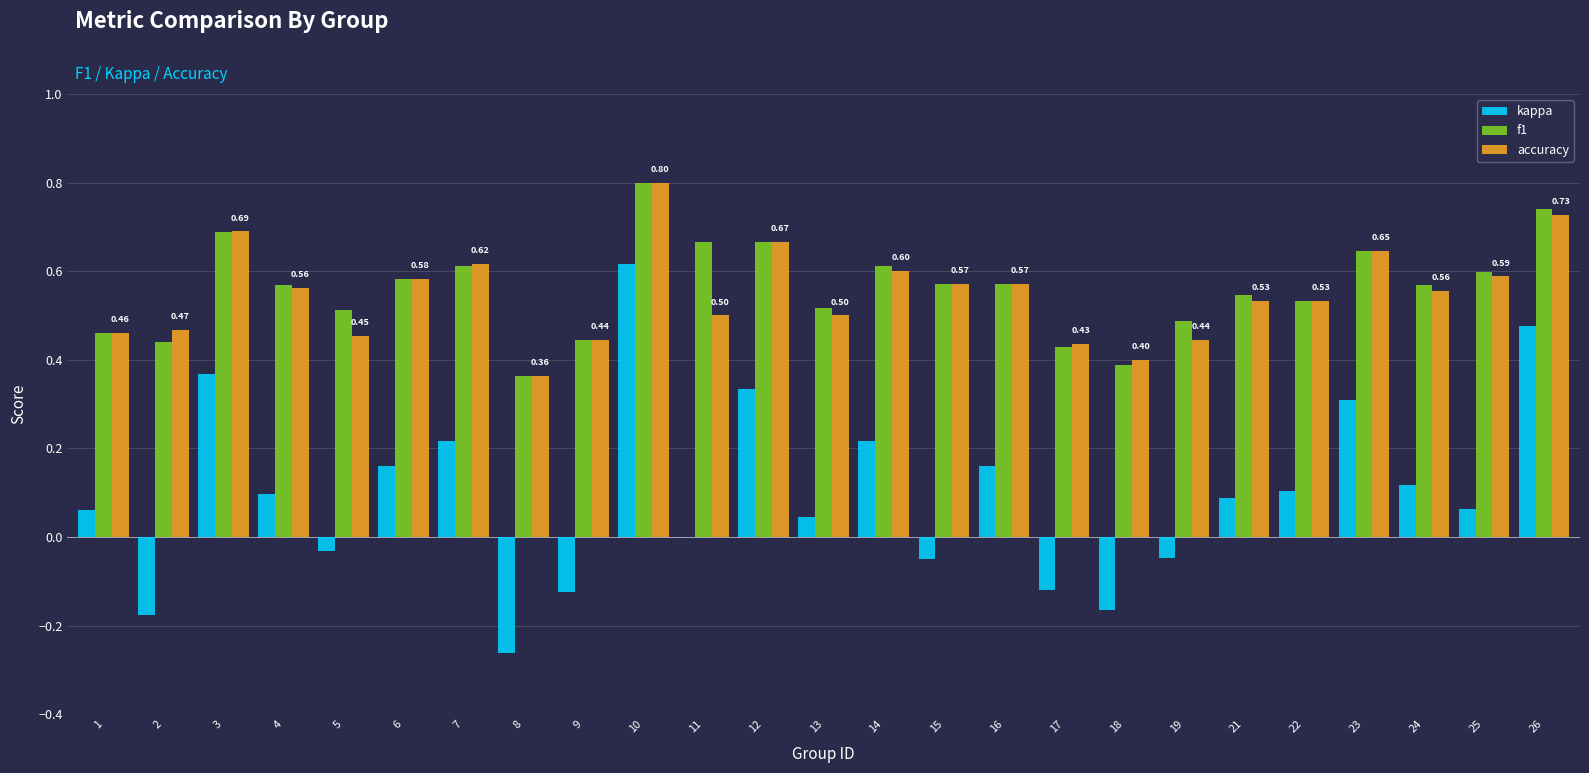

What is the sum of all accuracy values?

13.7